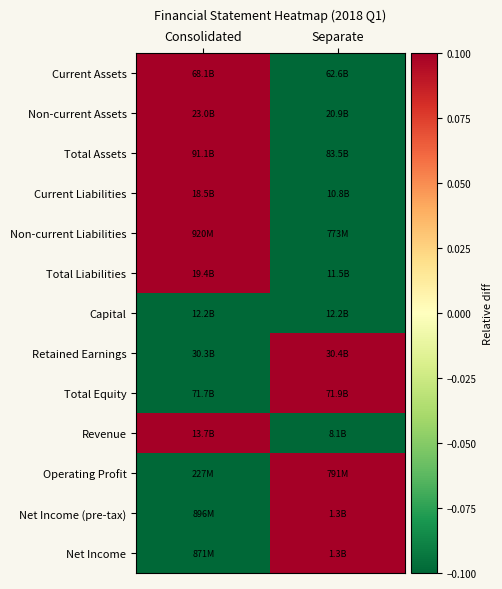

At how many categories does at least one series exceed 0?

2